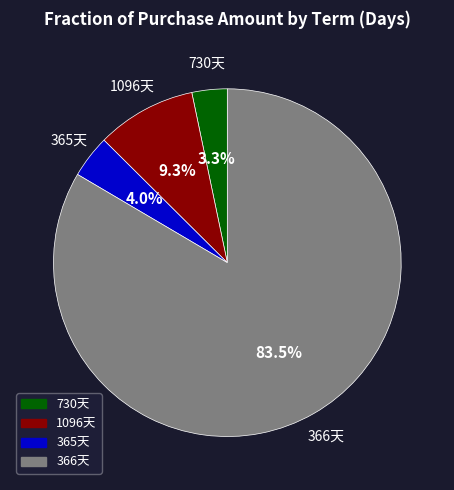

Does any single category account for the majority?

Yes